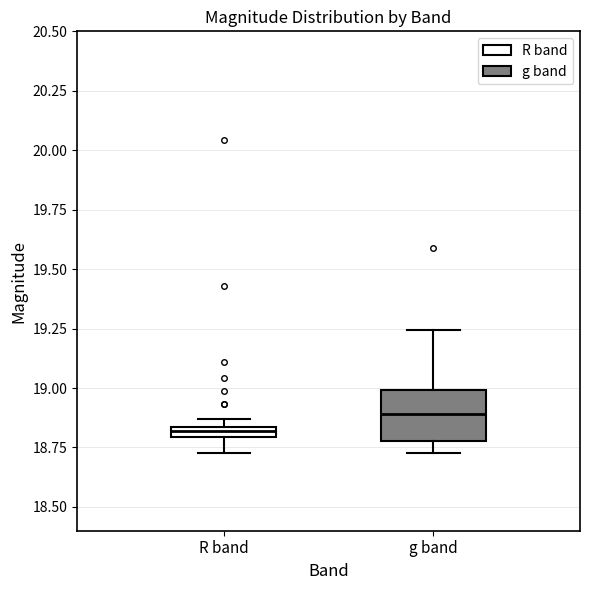

Comparing the boxes themselves (not the whiskers), which one is the tallest?

g band